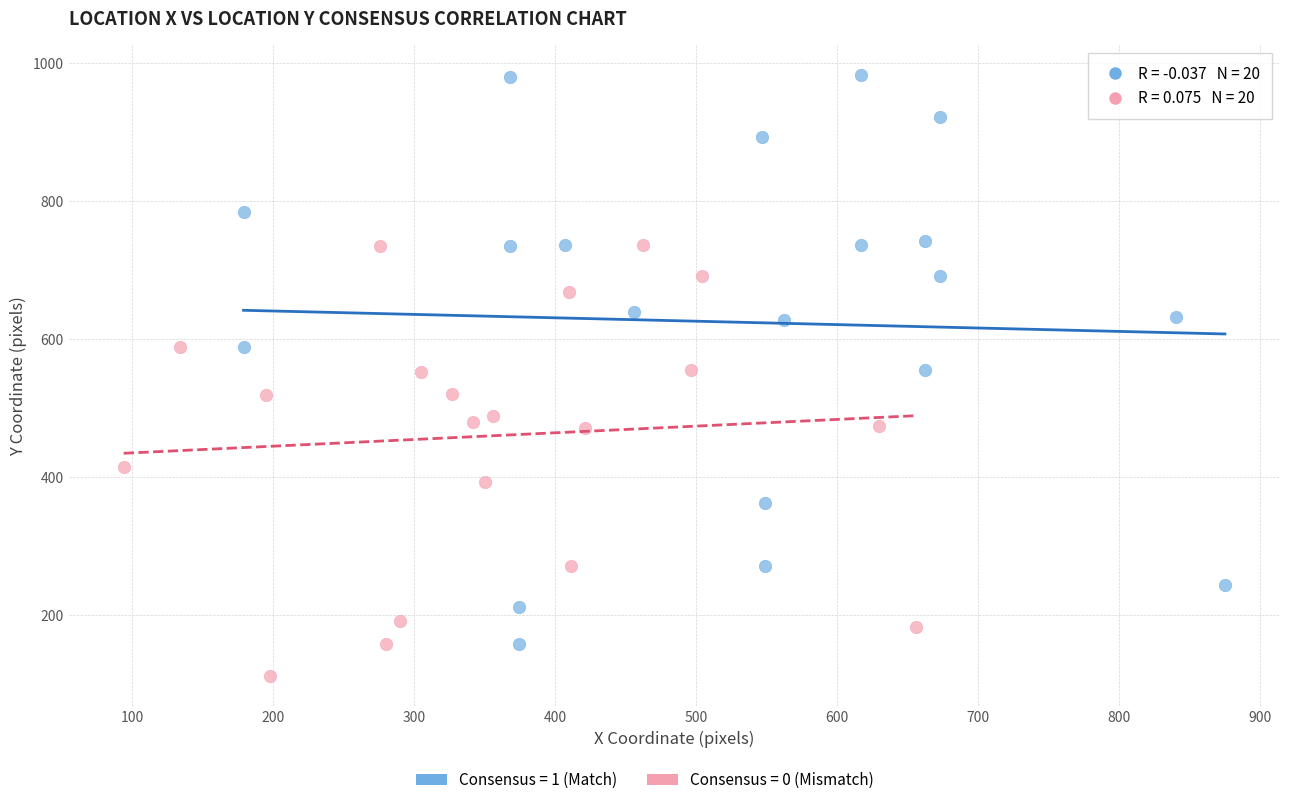

Which series reaches the maximum Y coordinate?

Consensus = 1 (Match)